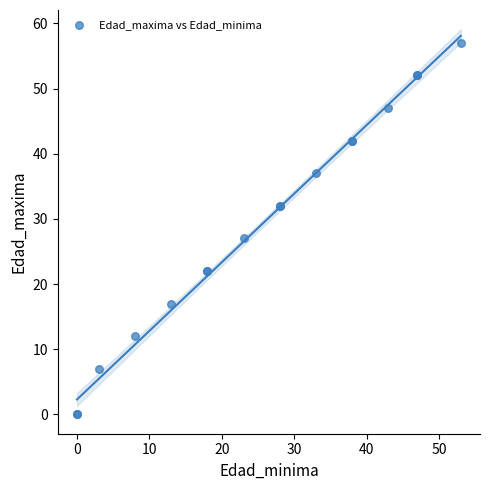

What Y value in the scatter plot is closest to 28?

27